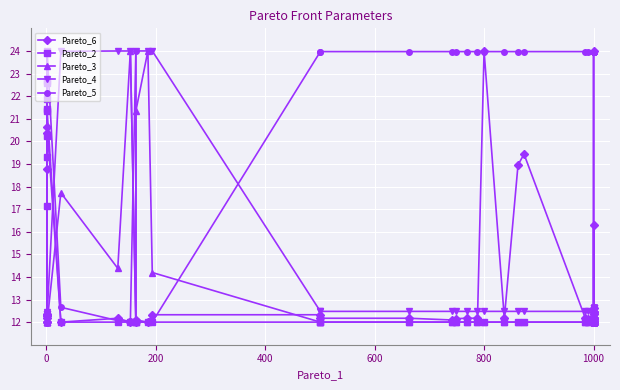

In Pareto_4, how many points are lower than both neighbors (excluding endpoints)?

3